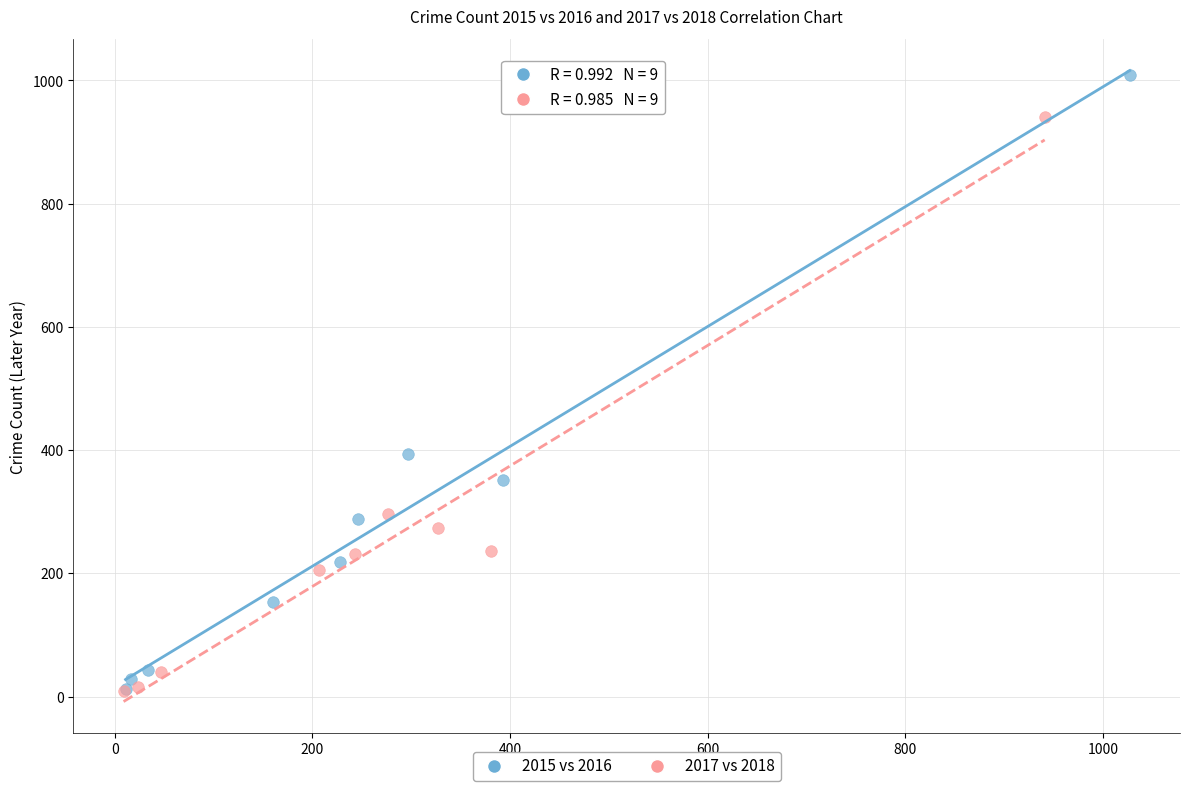

What are all the series names shown in the legend?

2015 vs 2016, 2017 vs 2018